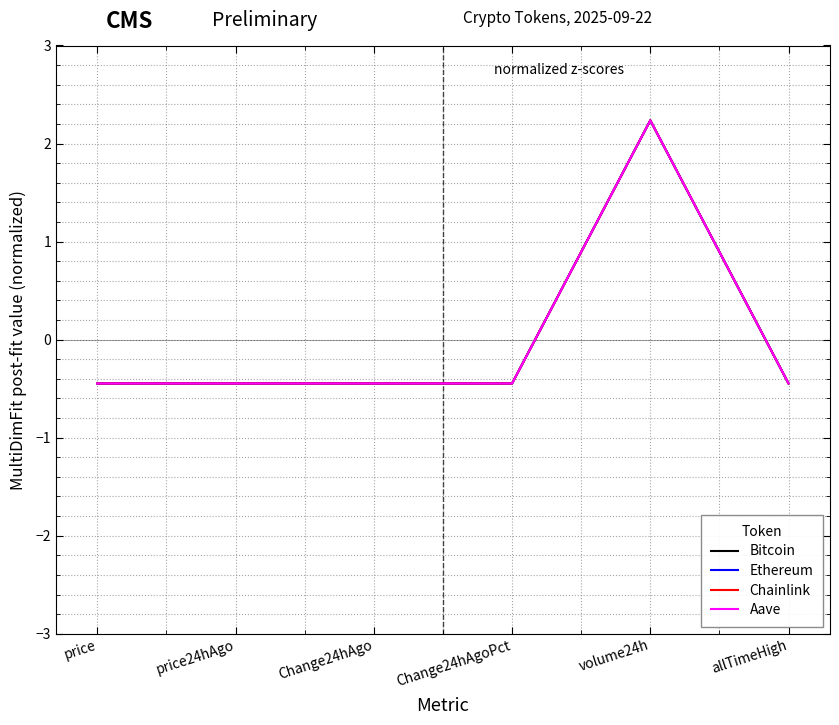

Reading left to right, extract all data points from this chart.

Bitcoin: price=-0.4	price24hAgo=-0.4	Change24hAgo=-0.4	Change24hAgoPct=-0.4	volume24h=2.2	allTimeHigh=-0.4
Ethereum: price=-0.4	price24hAgo=-0.4	Change24hAgo=-0.4	Change24hAgoPct=-0.4	volume24h=2.2	allTimeHigh=-0.4
Chainlink: price=-0.4	price24hAgo=-0.4	Change24hAgo=-0.4	Change24hAgoPct=-0.4	volume24h=2.2	allTimeHigh=-0.4
Aave: price=-0.4	price24hAgo=-0.4	Change24hAgo=-0.4	Change24hAgoPct=-0.4	volume24h=2.2	allTimeHigh=-0.4